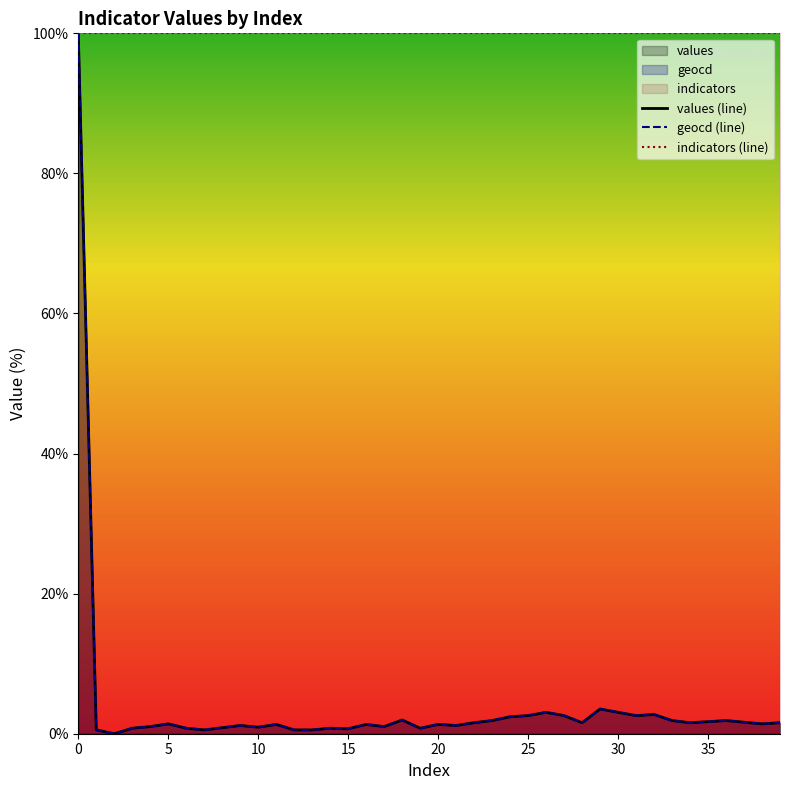

What is the label of the 24th point from the left?

23